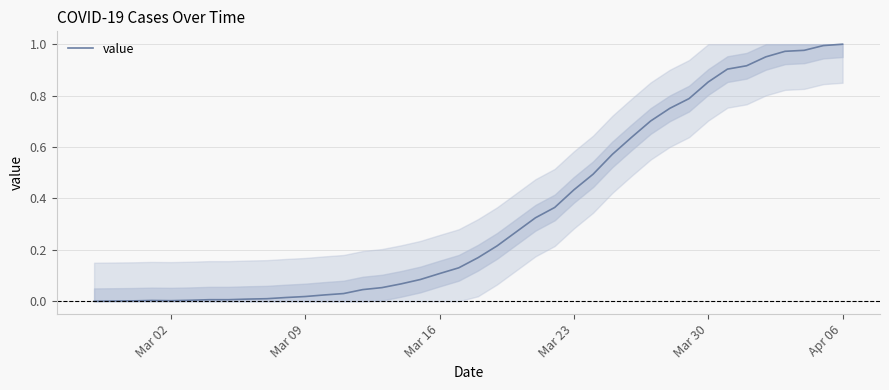

Is this an area chart (filled region under the line)?

Yes